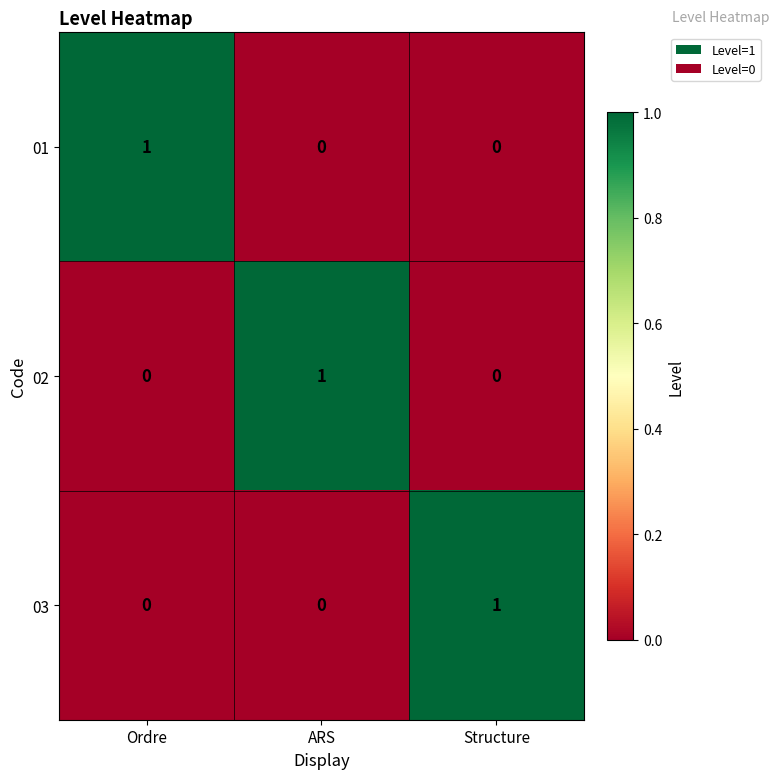

How many 03 values are between 0 and 1?

3